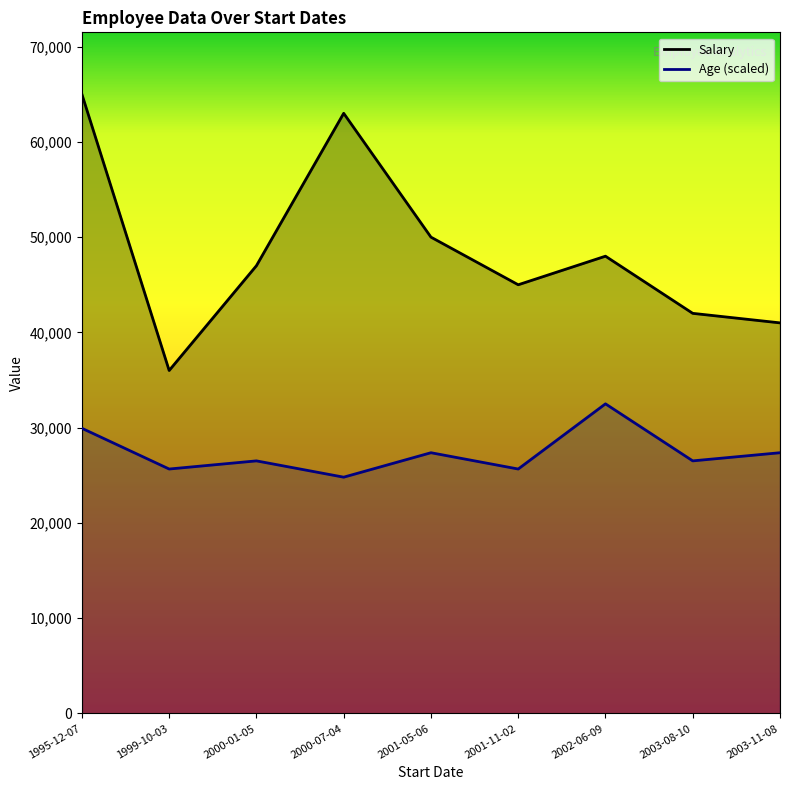

What is the difference between the Age values at 2000-07-04 and 1995-12-07?

5131.6